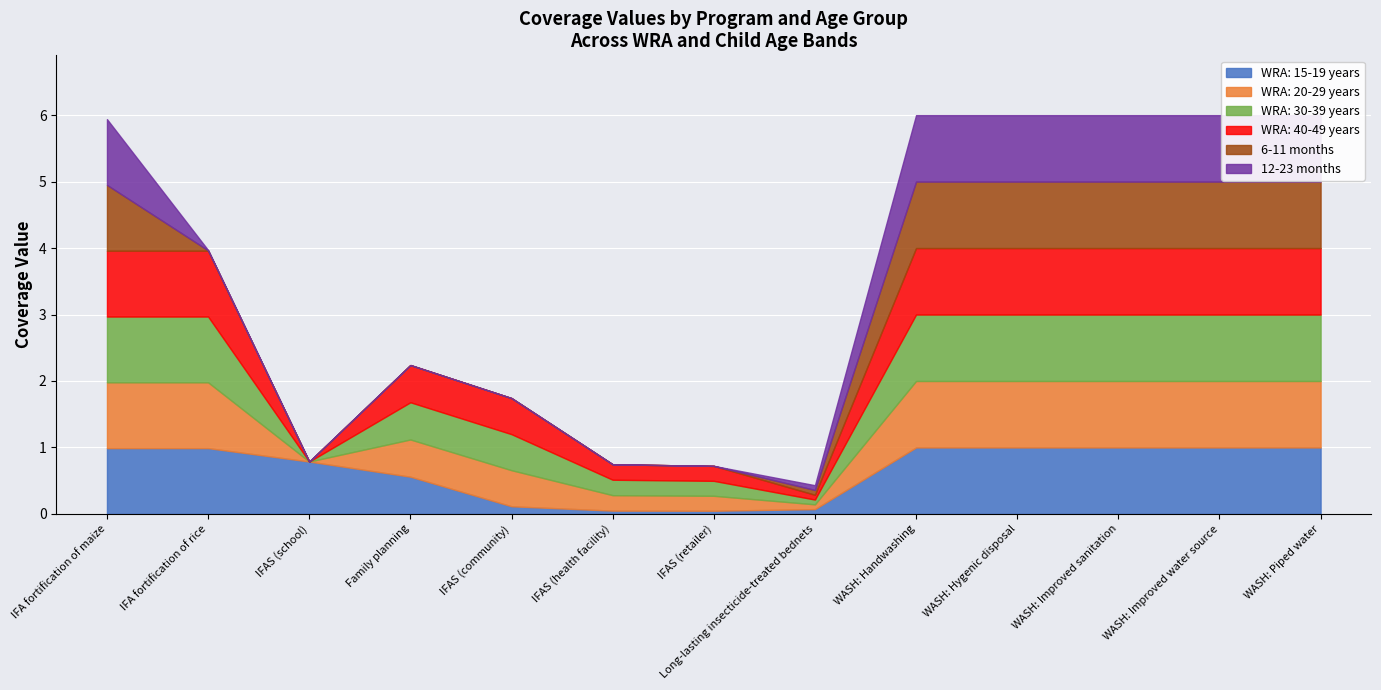

The WRA: 30-39 years series shows 0.7 at IFAS (community). True or false?

False